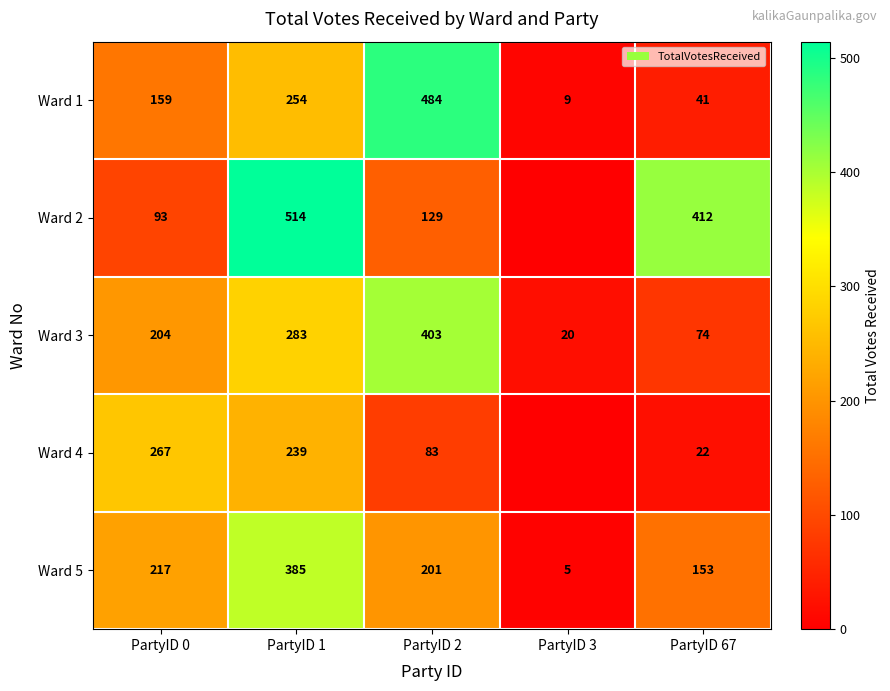

Between PartyID 1 and PartyID 67, which series saw the biggest shift?

Ward 5